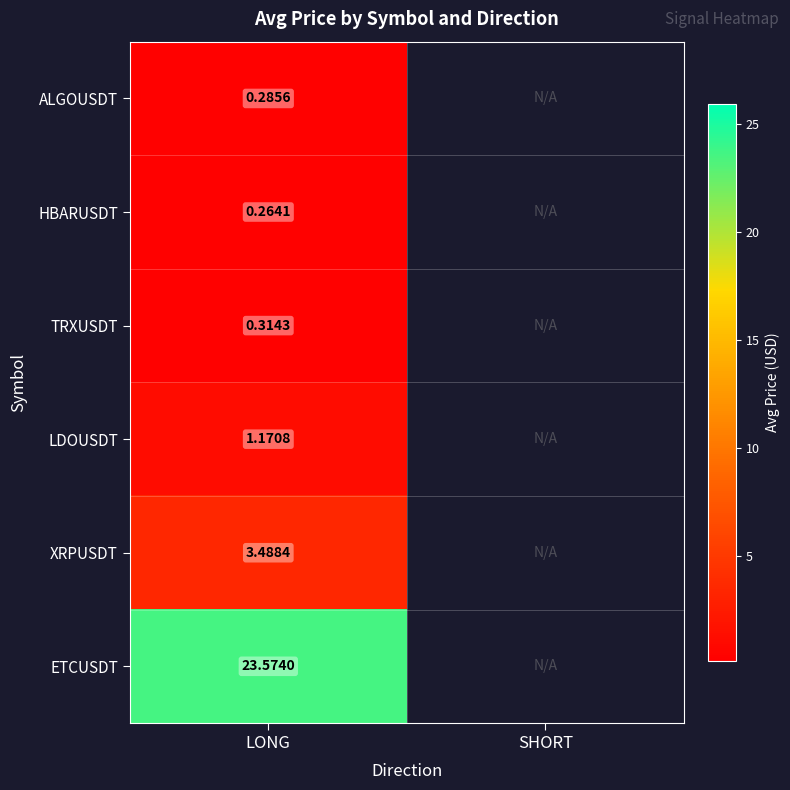

What is the greatest value displayed?

23.6